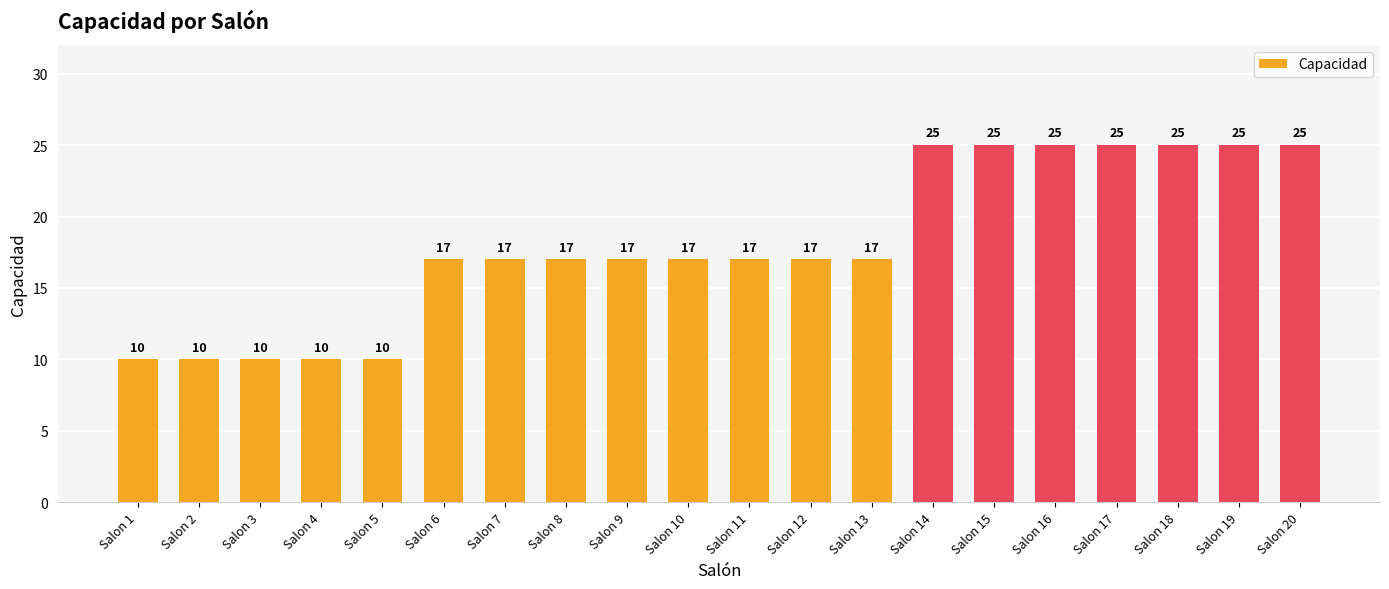

Read the value at Salon 14, to the nearest 5.

25